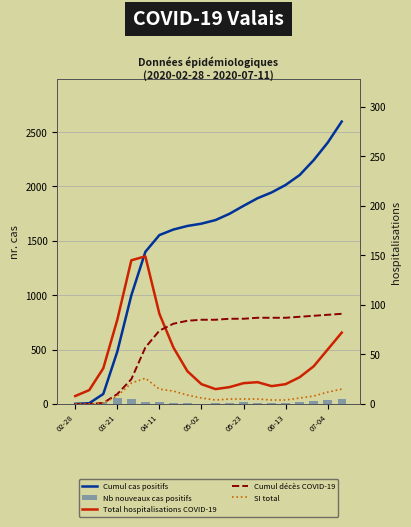

What position from the left is 14?

15